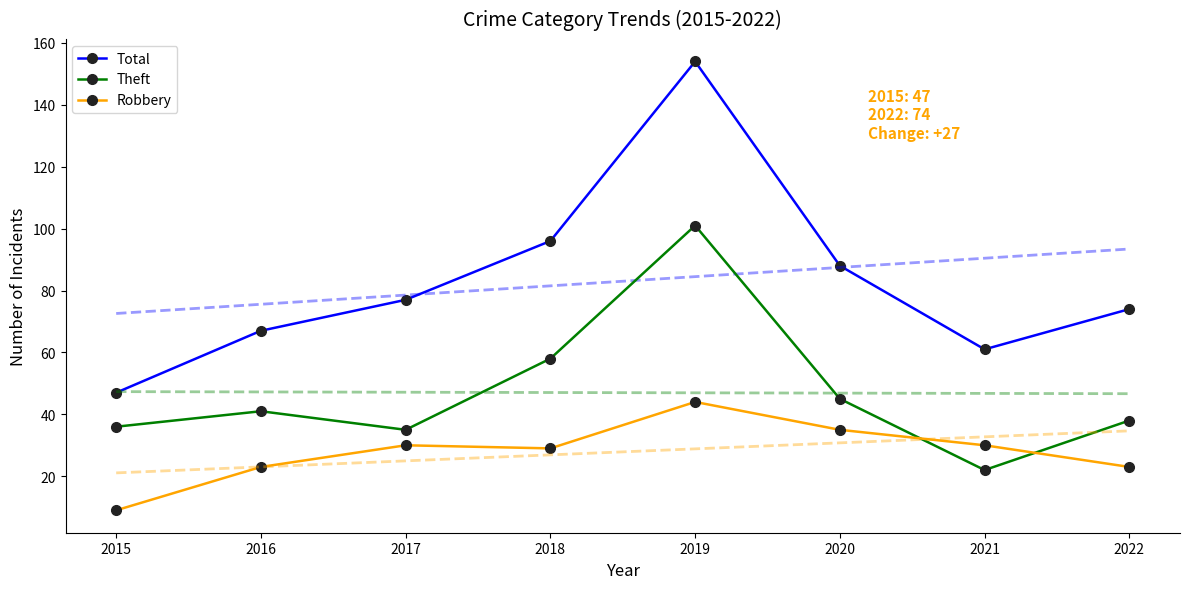

What are all the series names shown in the legend?

Total, Theft, Robbery